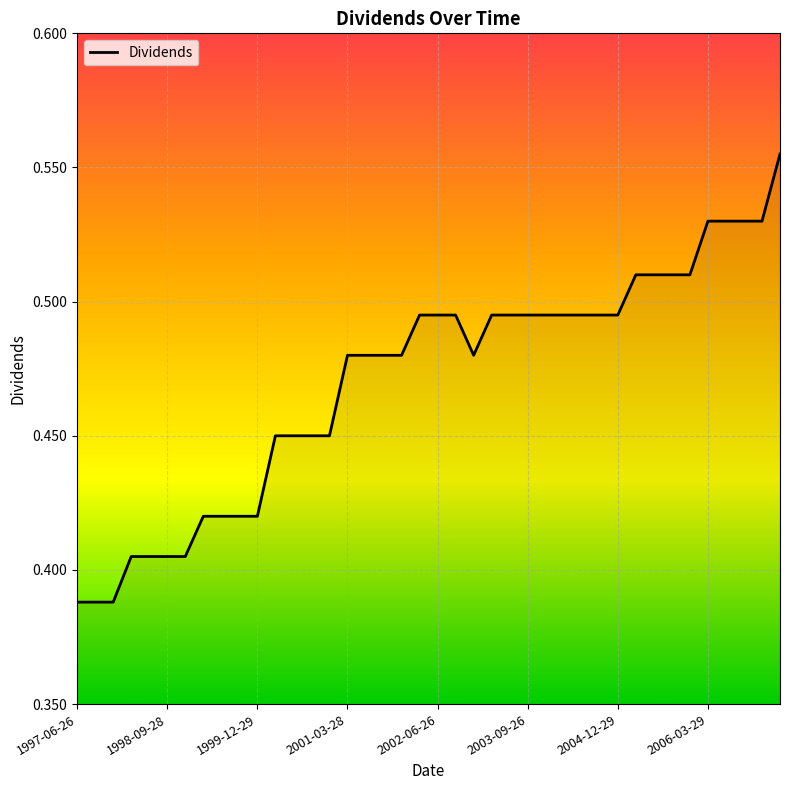

Does the chart have visible grid lines?

Yes